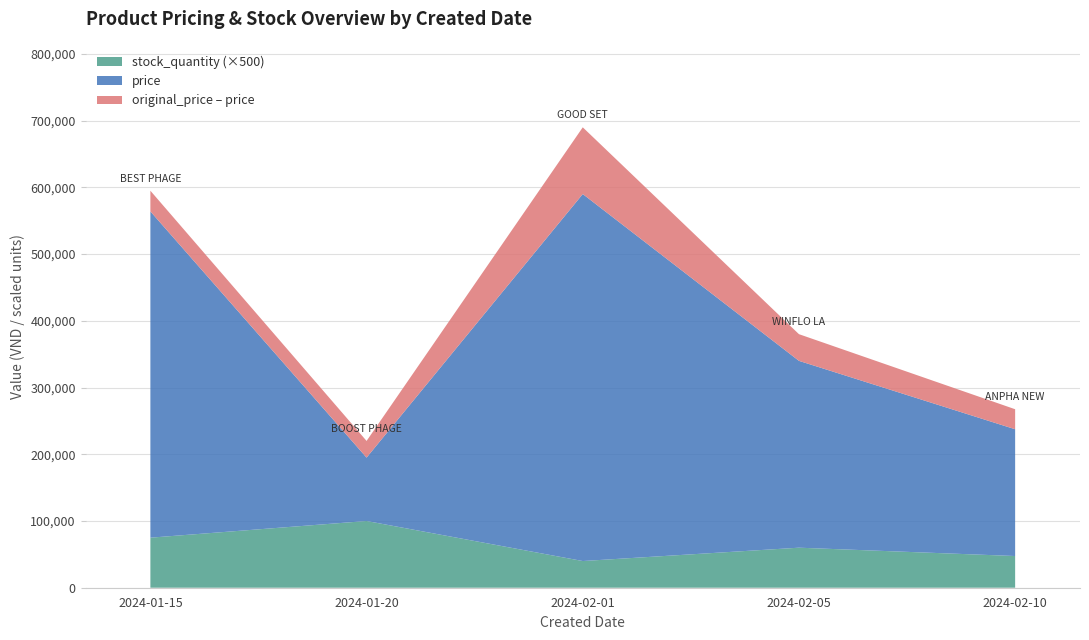

Reading left to right, list all the values displayed in this chart.

price: 489000.0	95000.0	550000.0	280000.0	190000.0
original_price: 520000.0	120000.0	650000.0	320000.0	220000.0
discount_percent: 6.0	21.0	15.0	13.0	14.0
stock_quantity: 150.0	200.0	80.0	120.0	95.0
rating: 4.8	4.6	4.7	4.5	4.4